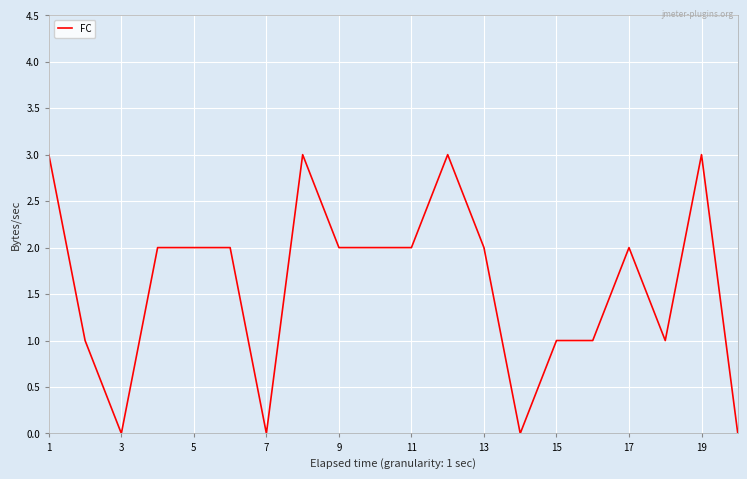

What is the greatest value displayed?

3